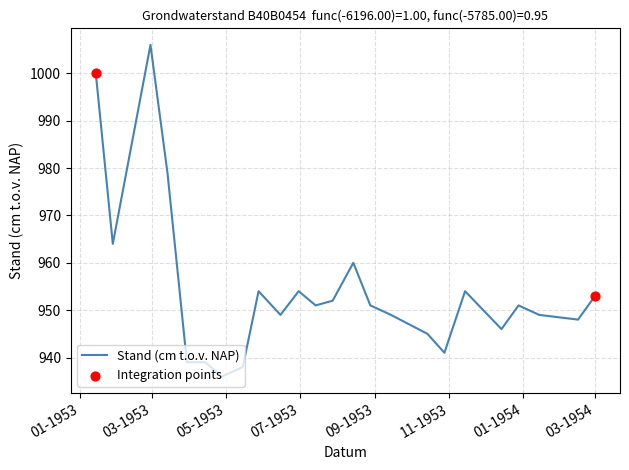

What is the difference between the maximum and minimum values?

70